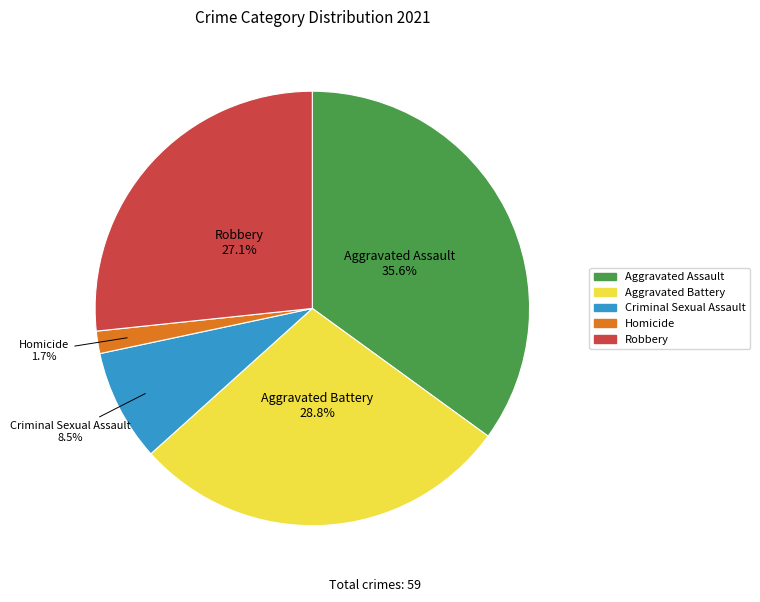

What is the change in value from Aggravated Assault to Homicide?

-20